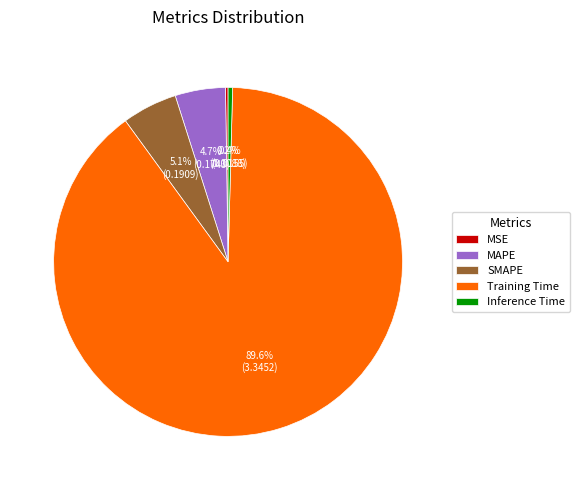

What is the majority slice?

Training Time